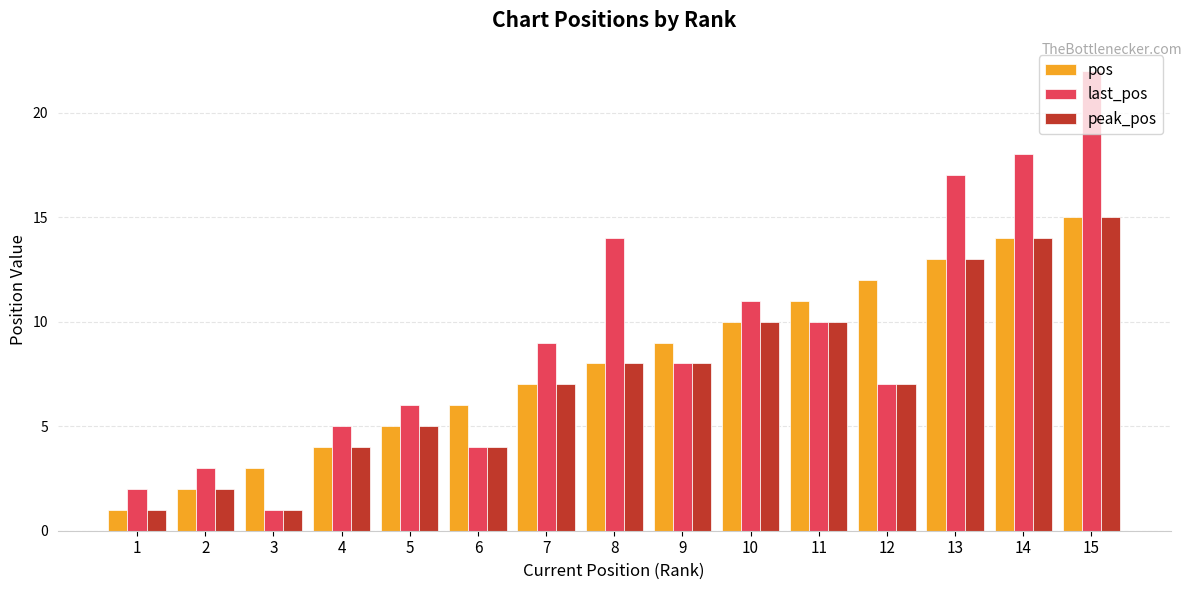

At which category does the chart reach its peak across all series?

15